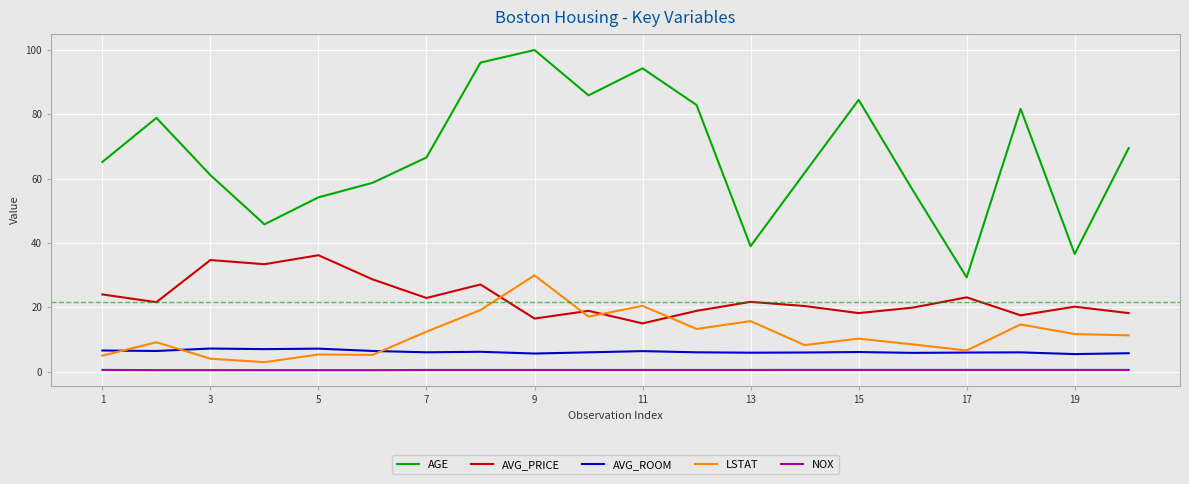

What is the minimum value for AVG_ROOM?

5.5